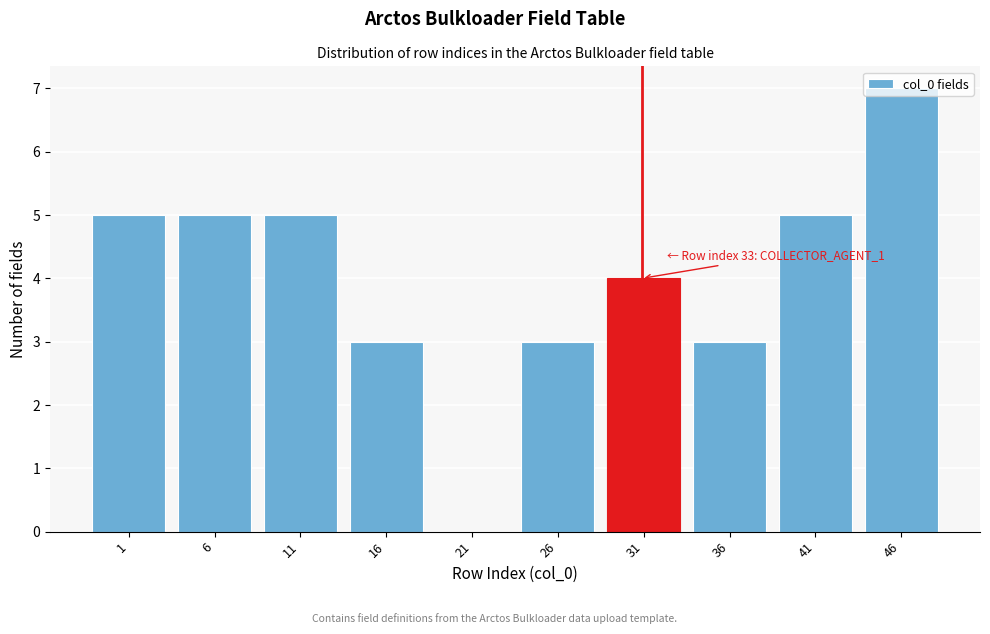

Which has a higher value, 26 or 46?

46